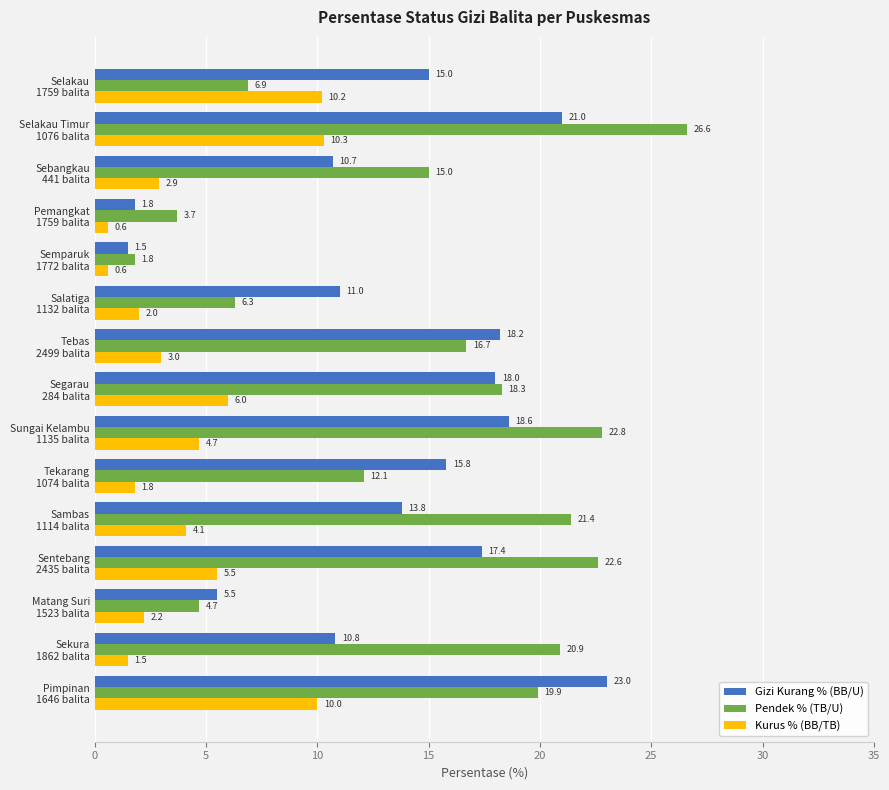

What is the sum of all Kurus % (BB/TB) values?

65.4